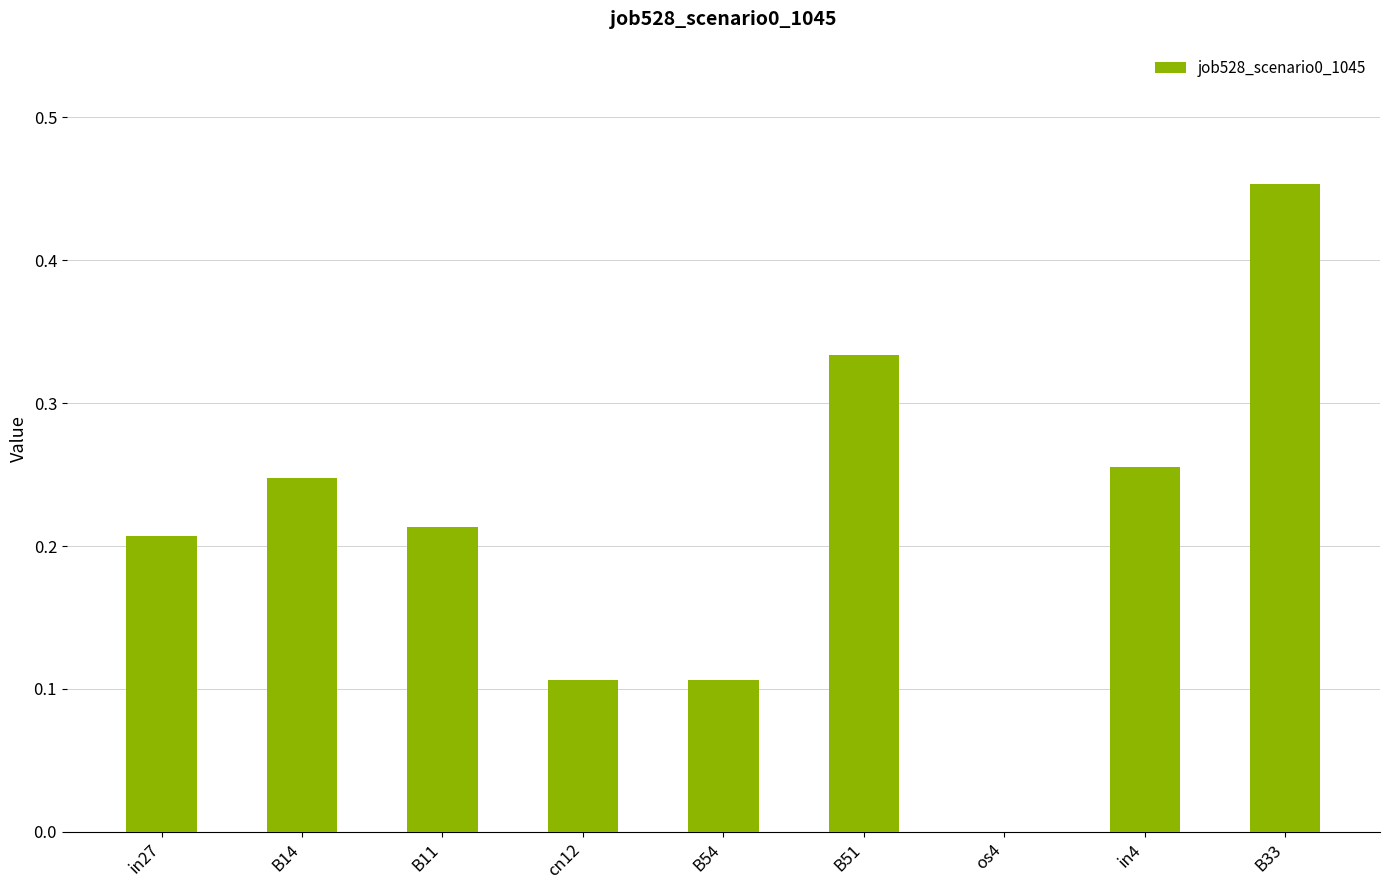

Which has a higher value, B14 or B11?

B14